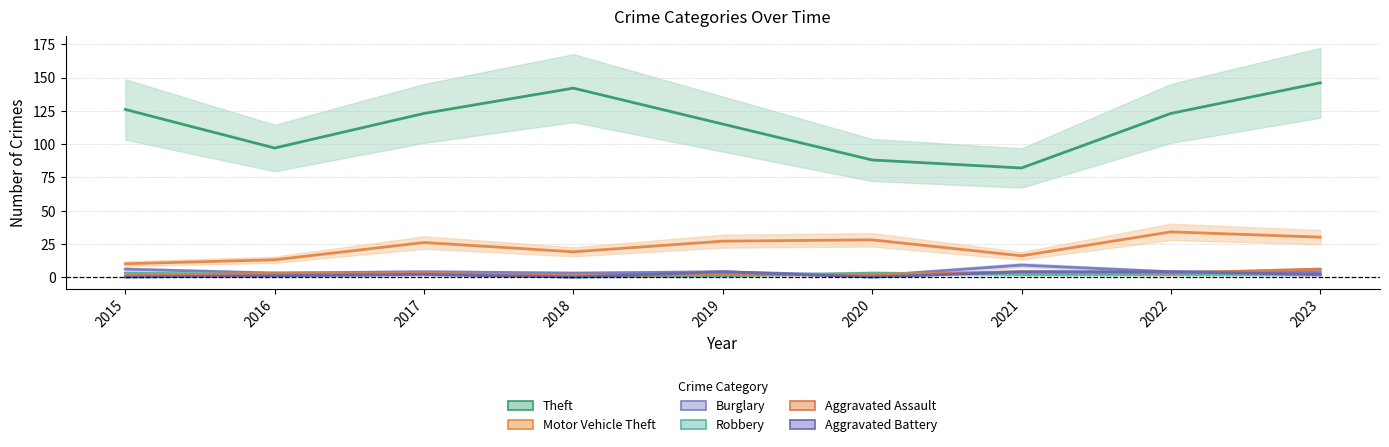

At 2021, list the series in order from smallest to largest.

Robbery, Aggravated Assault, Aggravated Battery, Burglary, Motor Vehicle Theft, Theft